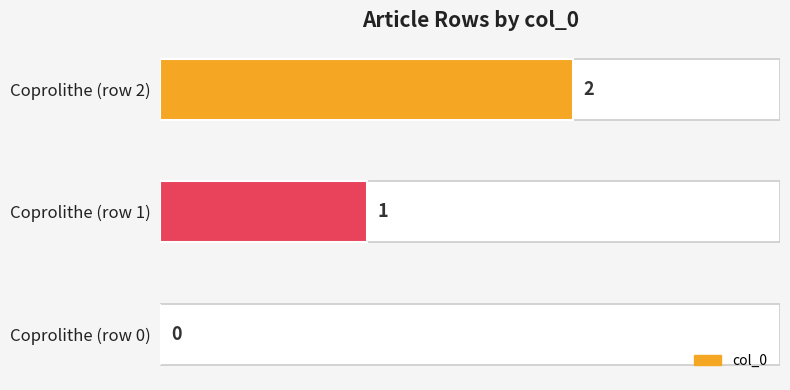

What is the sum of all values?

3